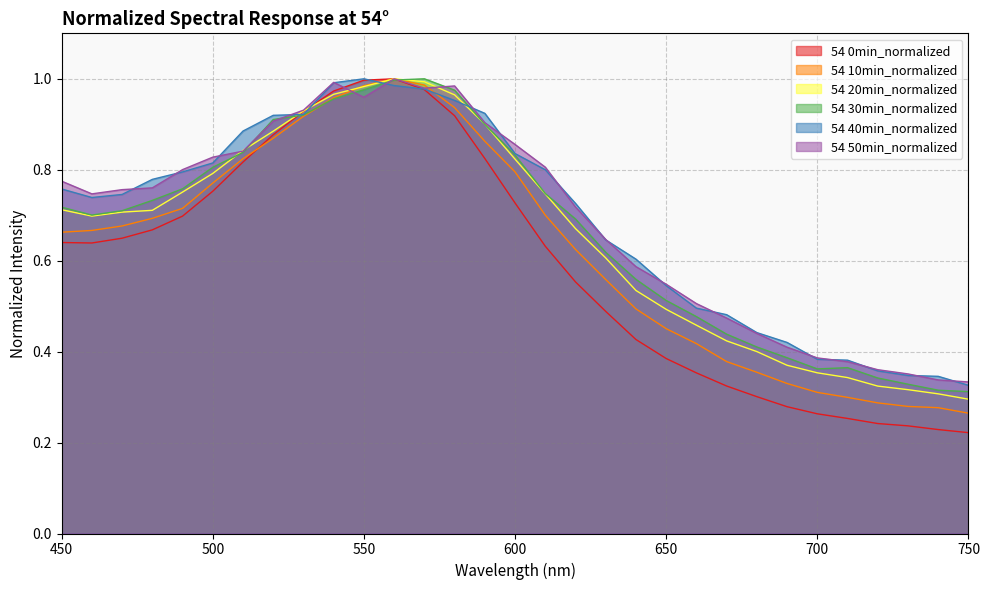

Rank the series by their maximum value, from lowest to highest.

54 0min_normalized, 54 10min_normalized, 54 20min_normalized, 54 30min_normalized, 54 40min_normalized, 54 50min_normalized